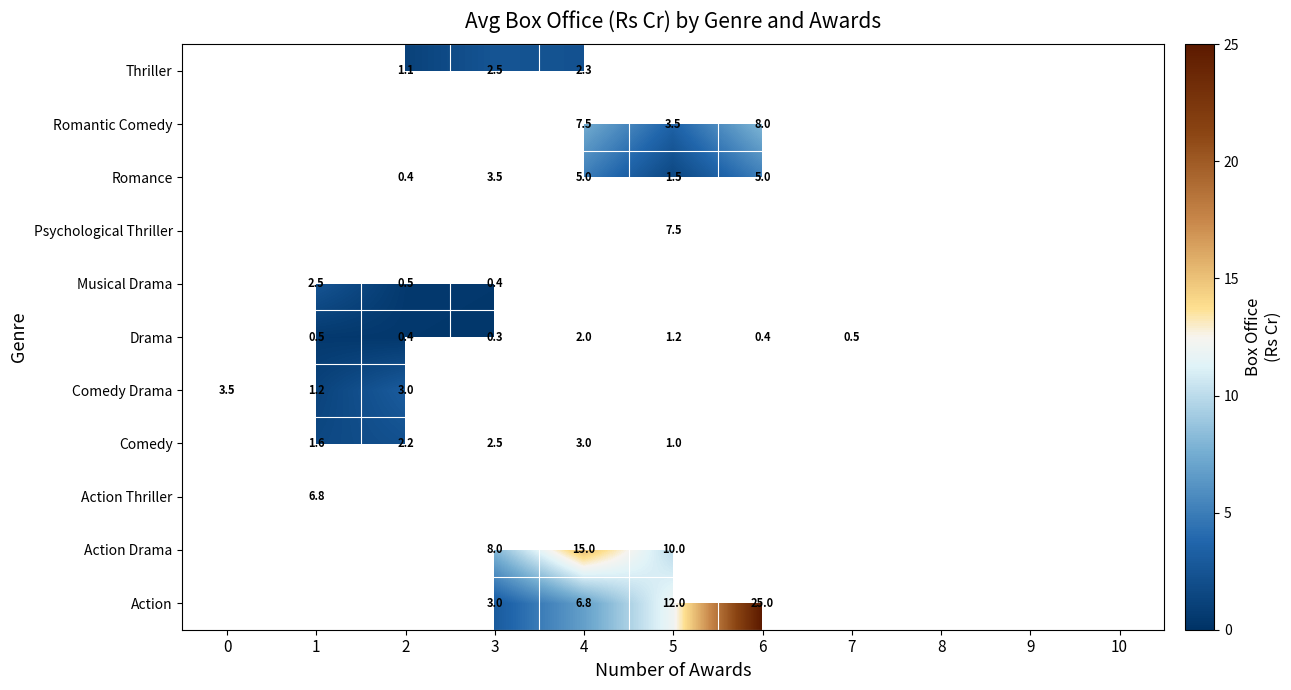

List the series in order of their peak value, lowest first.

Drama, Musical Drama, Thriller, Comedy, Comedy Drama, Romance, Action Thriller, Psychological Thriller, Romantic Comedy, Action Drama, Action